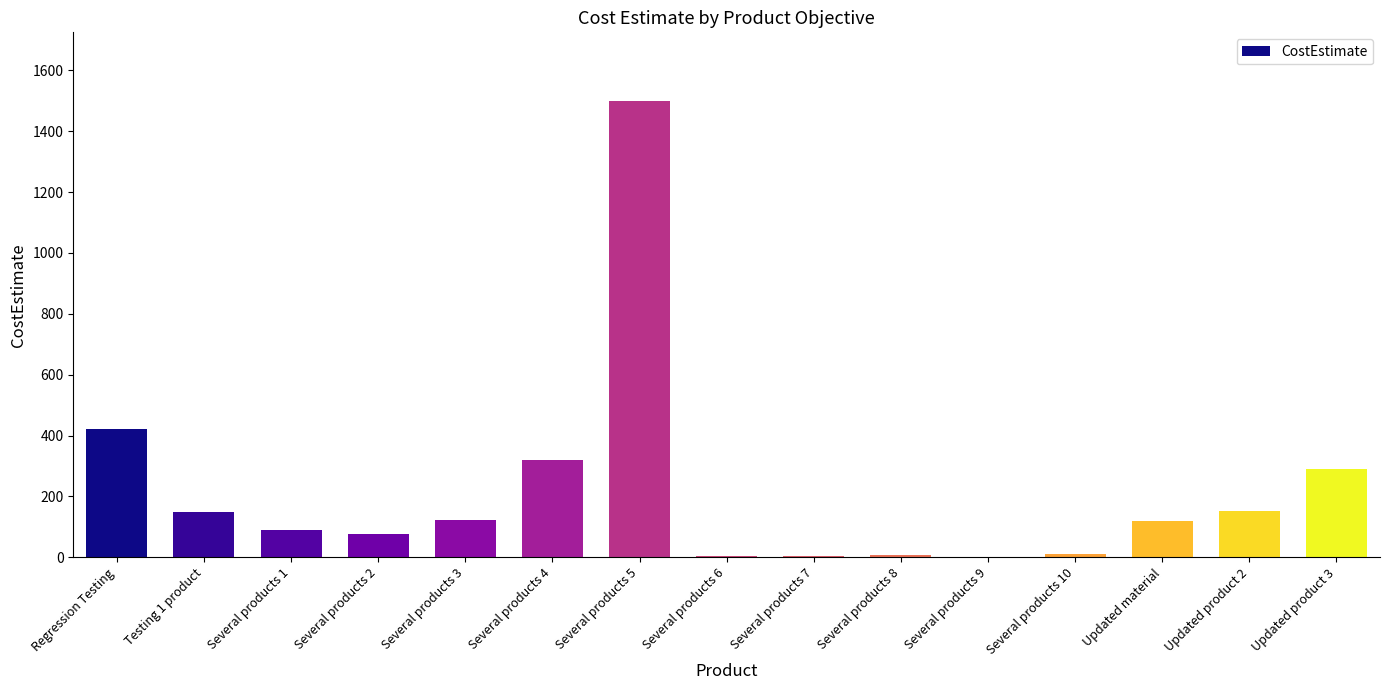

What is the change in value from Regression Testing to Several products 3?

-298.3